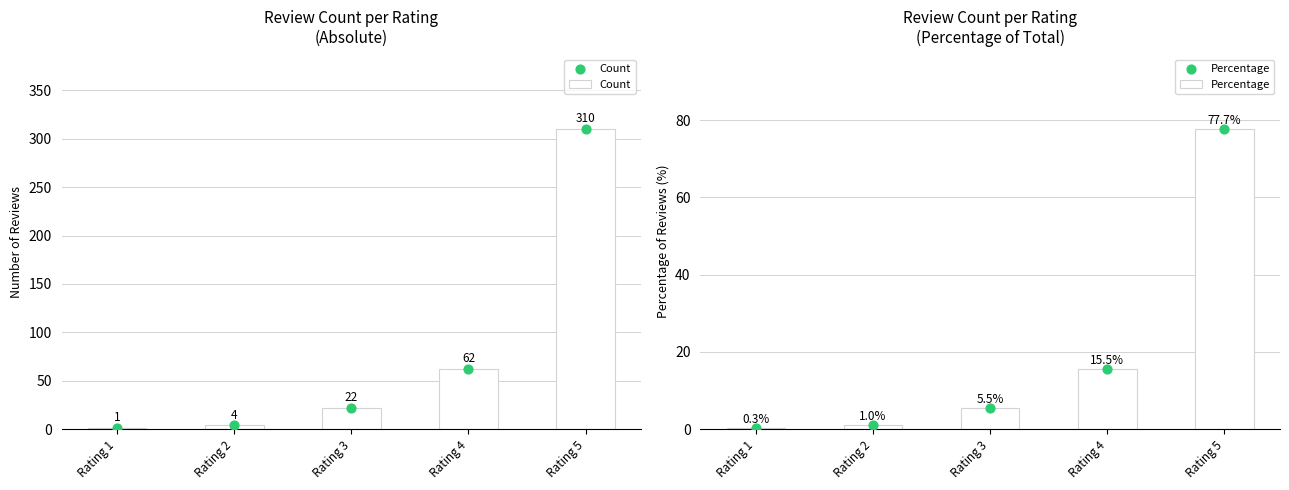

Which series contains the lowest Y value?

Percentage